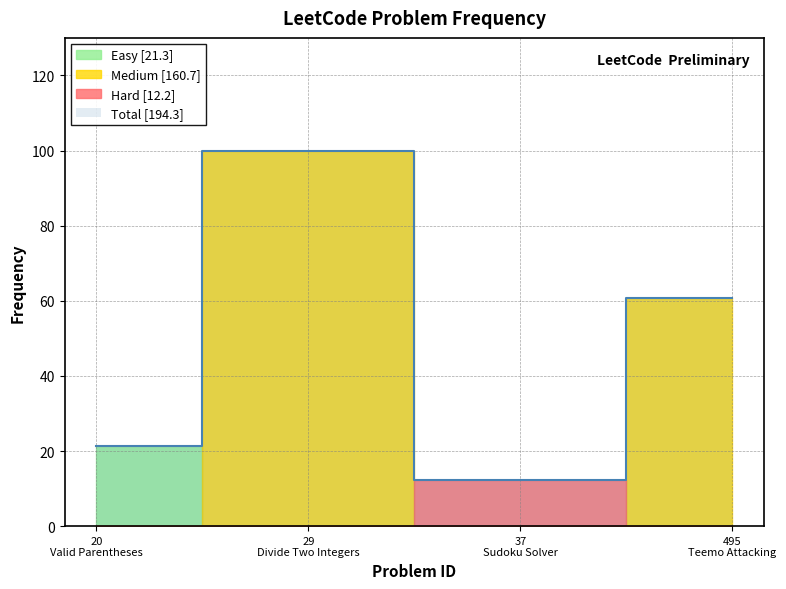

What is the difference between the second highest and minimum values?

48.4